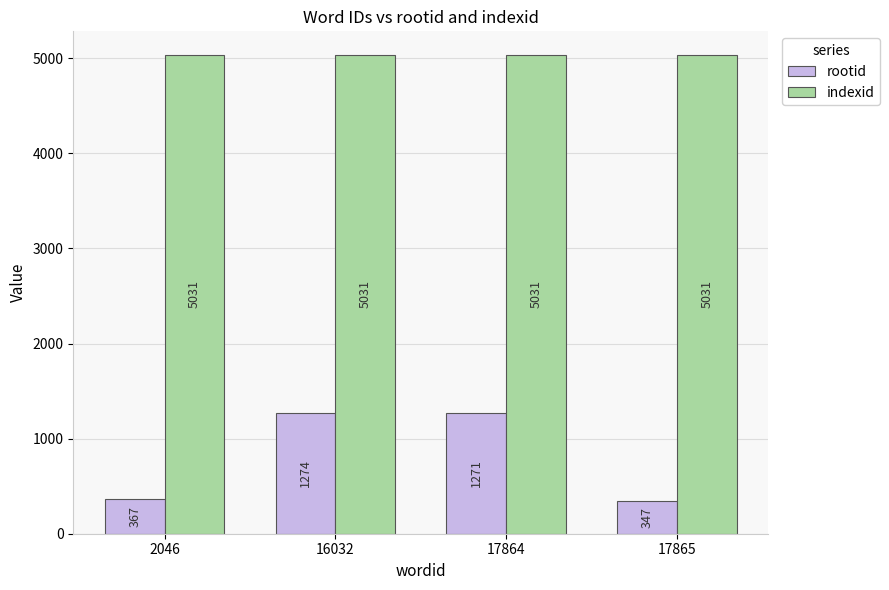

Which label corresponds to the smallest value in the chart?

17865